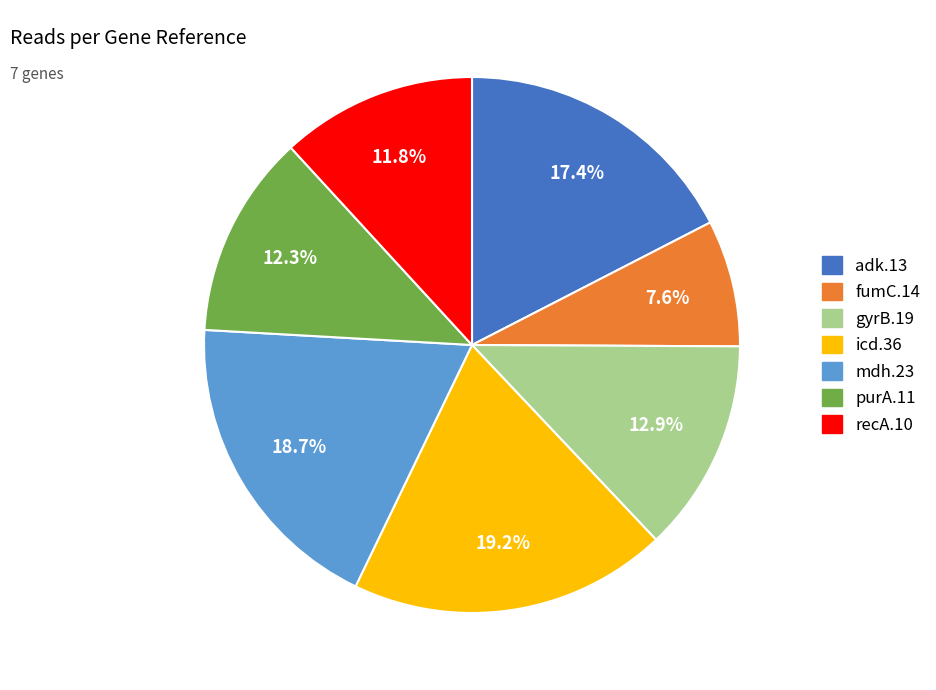

What percentage is NOT represented by mdh.23?

81.3%